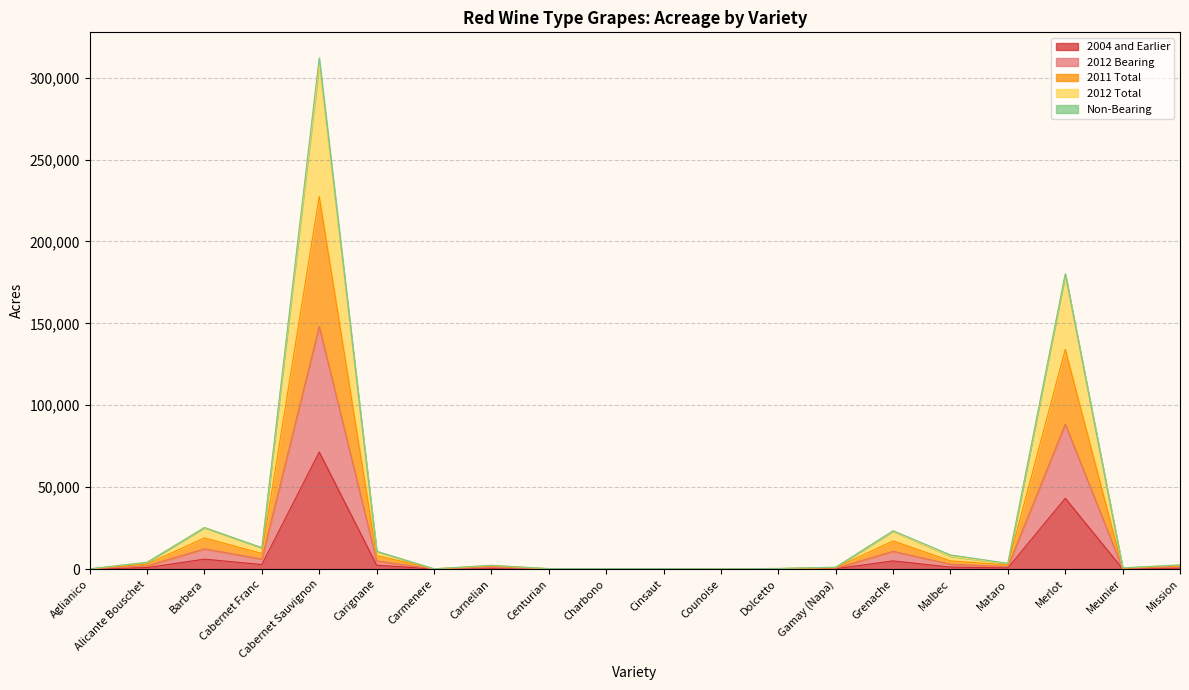

Does the chart have visible grid lines?

Yes